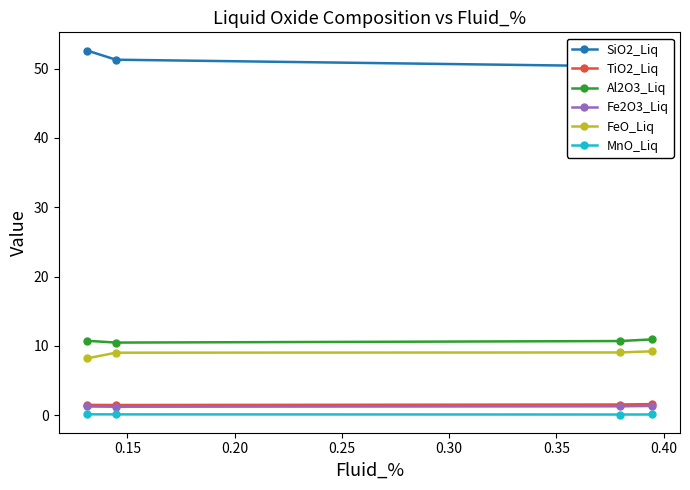

What is the maximum value shown in the chart?

52.6